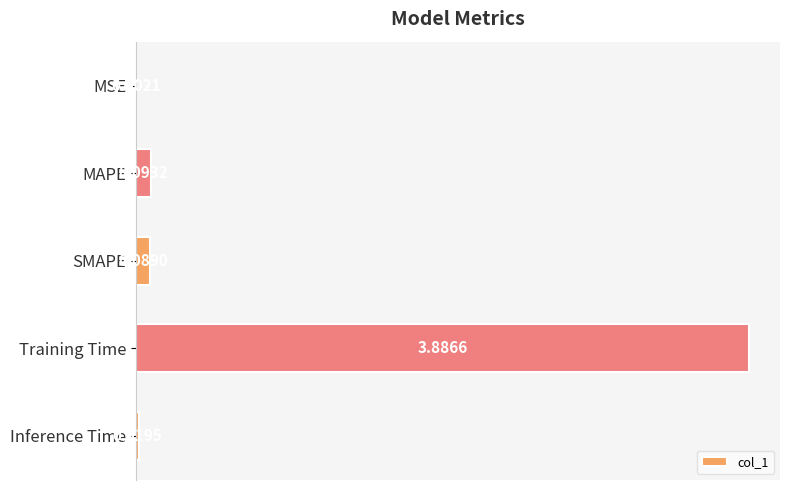

Which has a higher value, Inference Time or MSE?

Inference Time